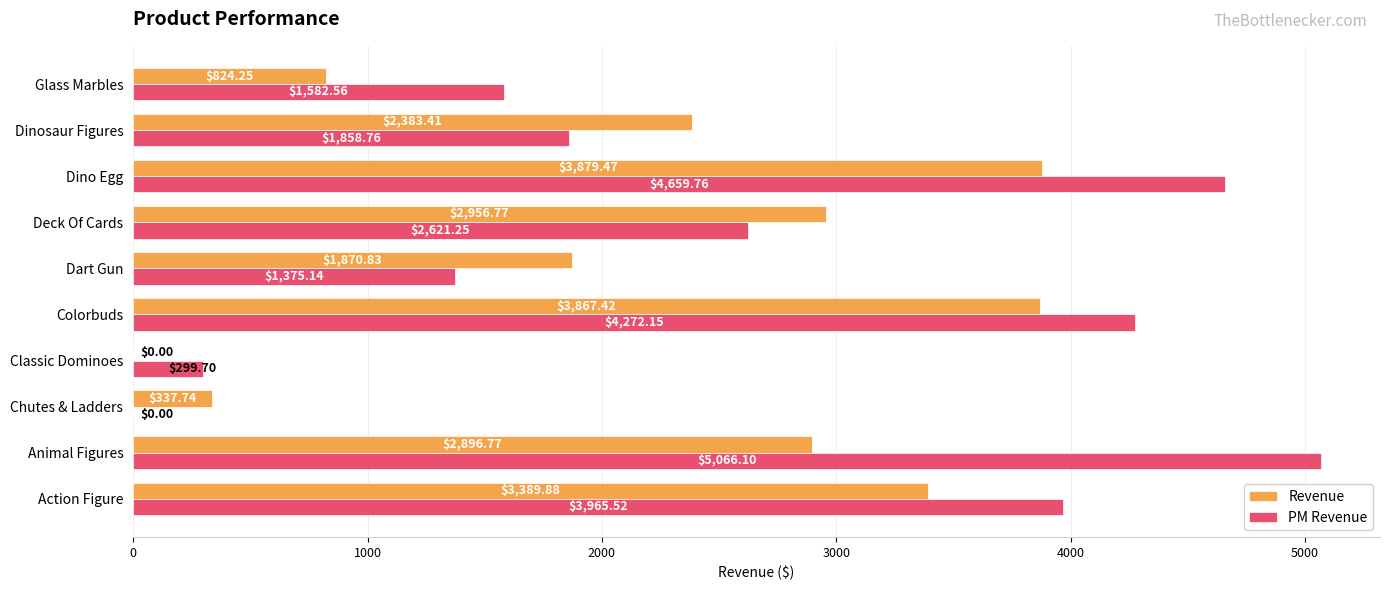

Which label corresponds to the largest value in the chart?

Animal Figures